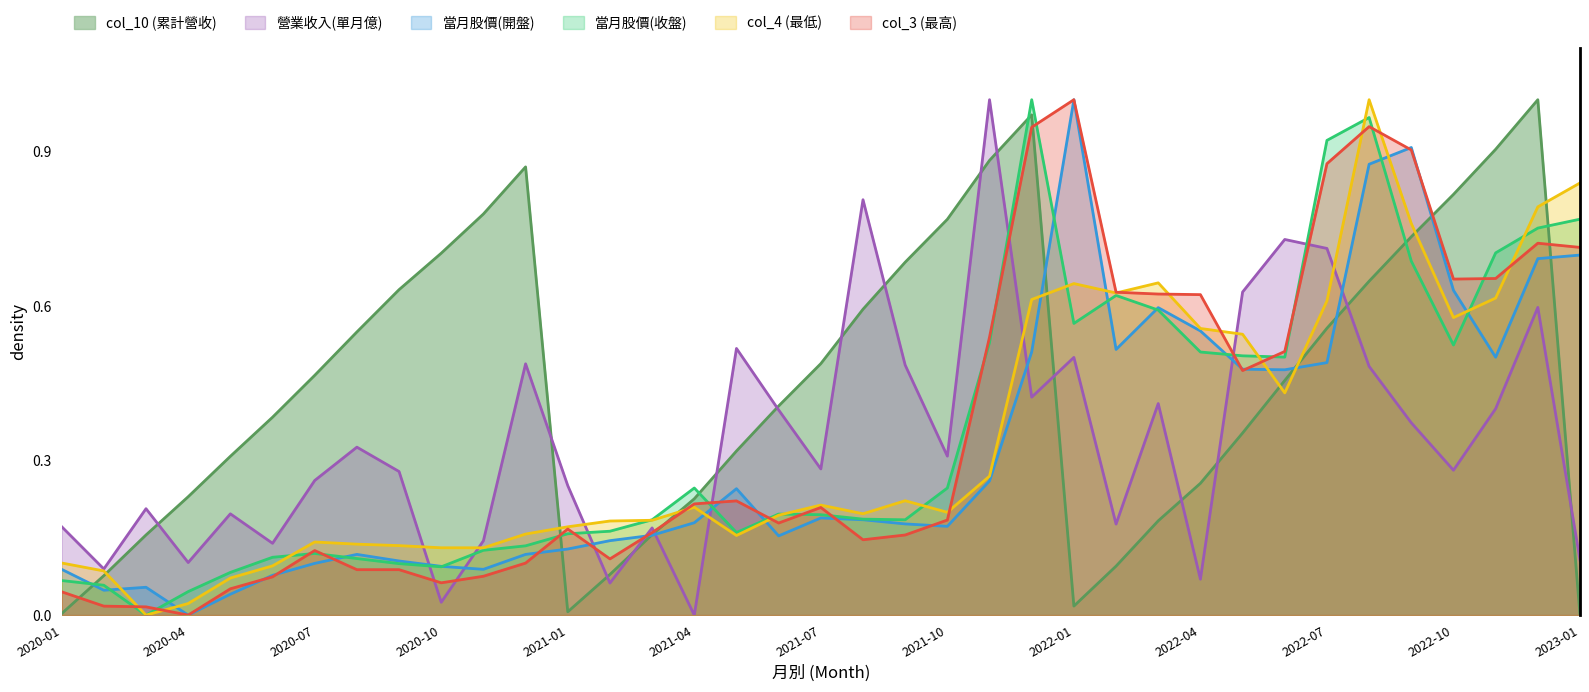

Where is the first local maximum for 營業收入(單月億)?

2020-03